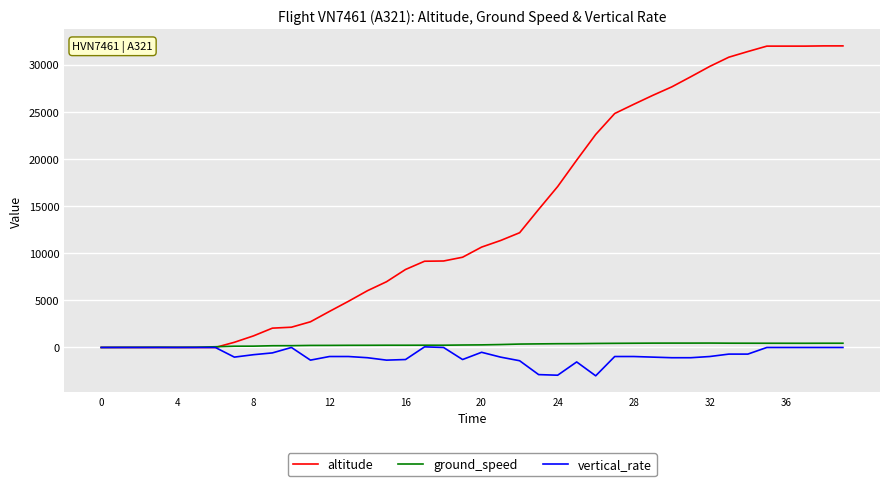

What is the smallest value displayed?

-3008